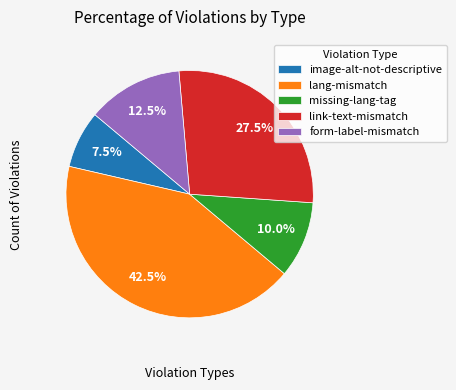

To the nearest percent, what is the difference between the lang-mismatch and image-alt-not-descriptive slice percentages?

35%